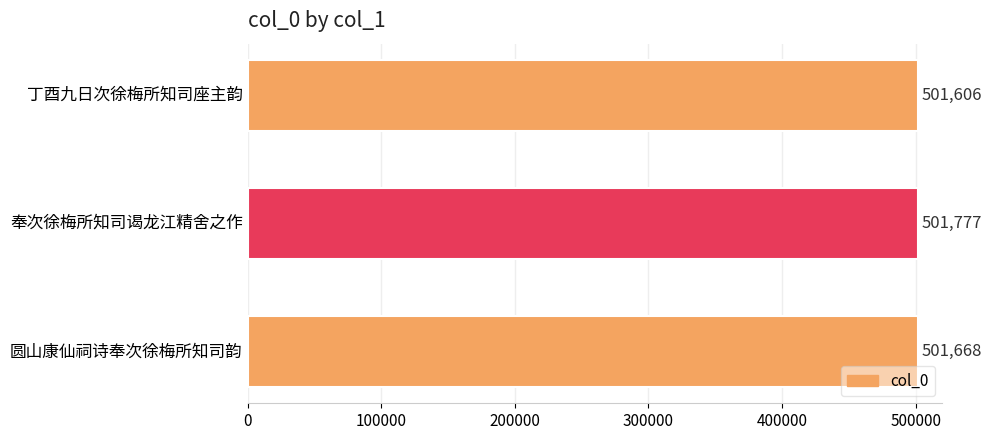

What is the sum of the values at 圆山康仙祠诗奉次徐梅所知司韵 and 丁酉九日次徐梅所知司座主韵?

1003274